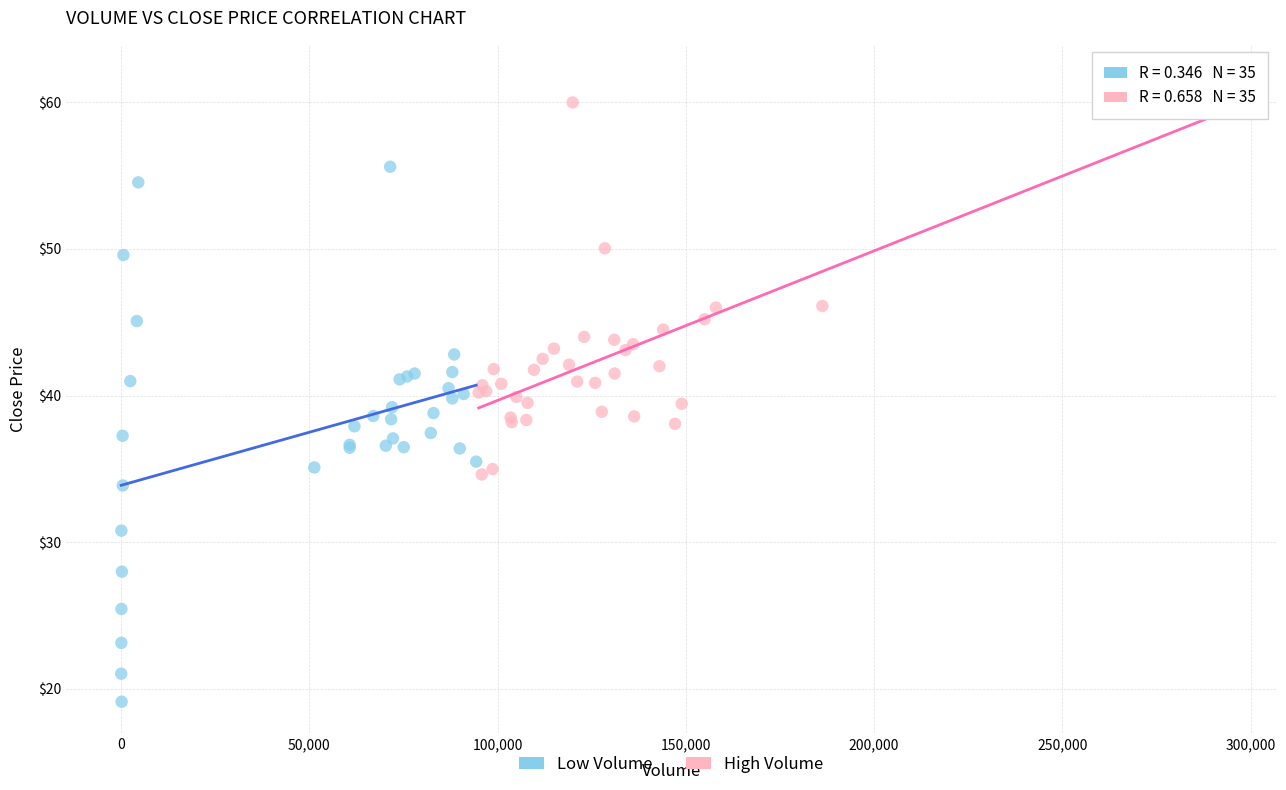

Which series has the largest Y range (max minus min)?

Low Volume